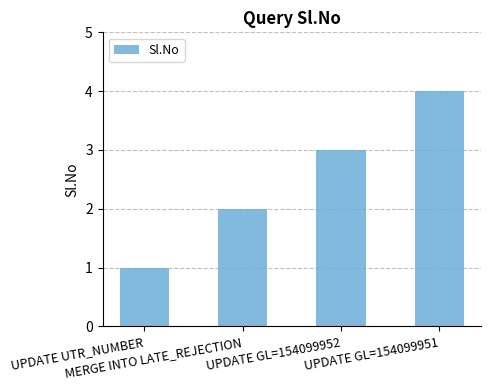

What is the sum of all values?

10